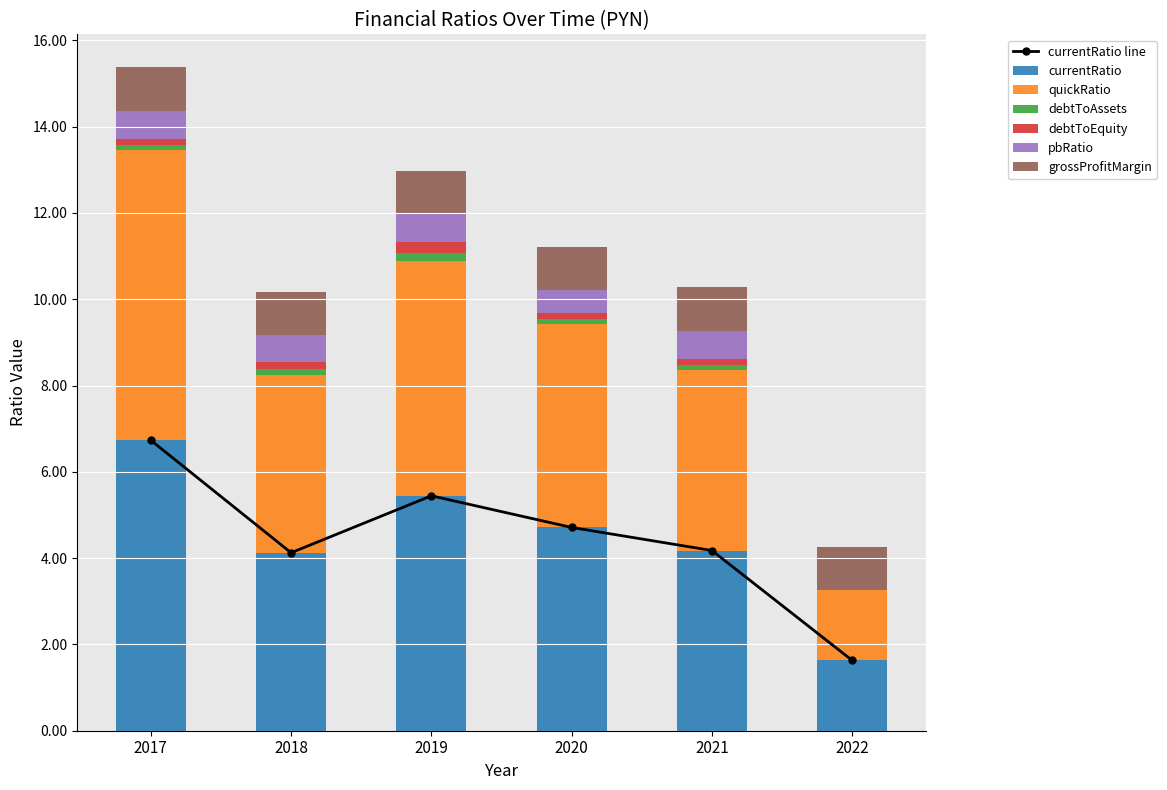

Is it true that currentRatio equals 9.4 at 2019?

False